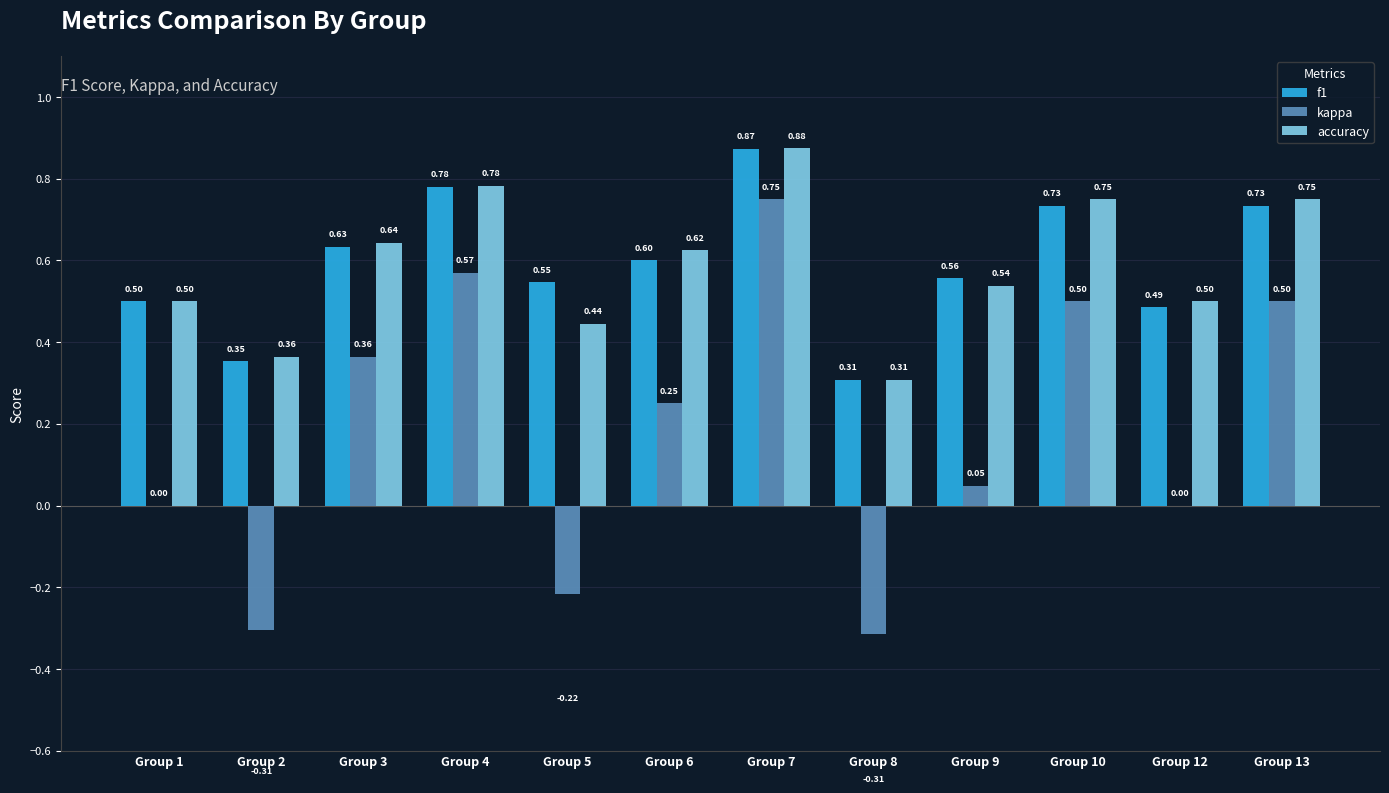

What value does the kappa series have at Group 13?

0.5